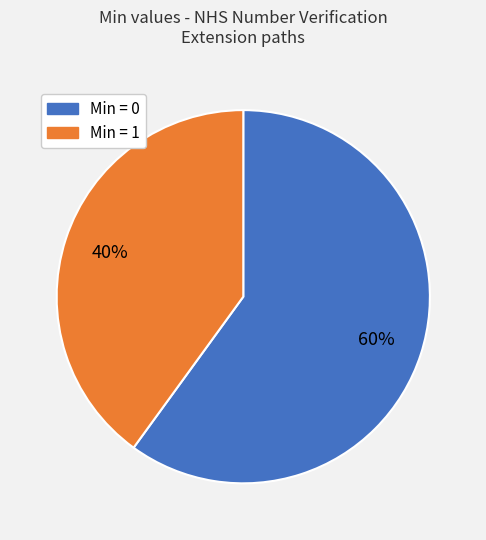

How many segments does this pie chart have?

2